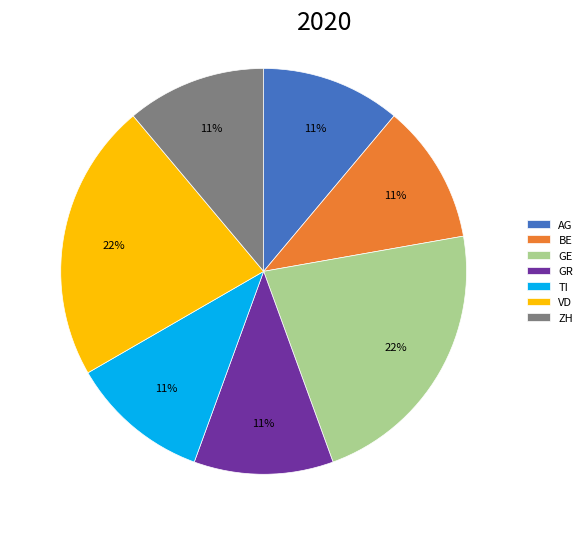

What is the ratio of the value at ZH to the value at TI?

1.0